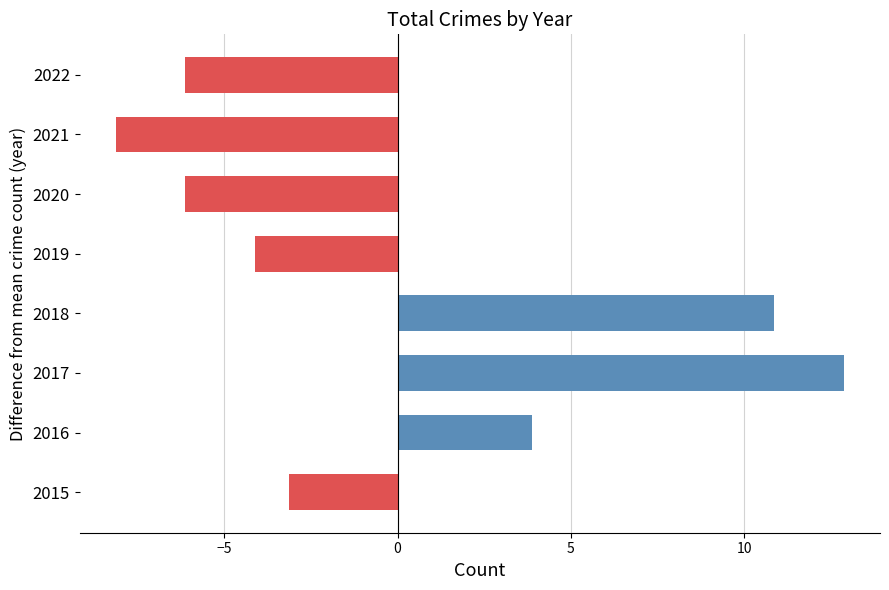

Reading bottom to top, list all the values displayed in this chart.

2015=-3.1	2016=3.9	2017=12.9	2018=10.9	2019=-4.1	2020=-6.1	2021=-8.1	2022=-6.1